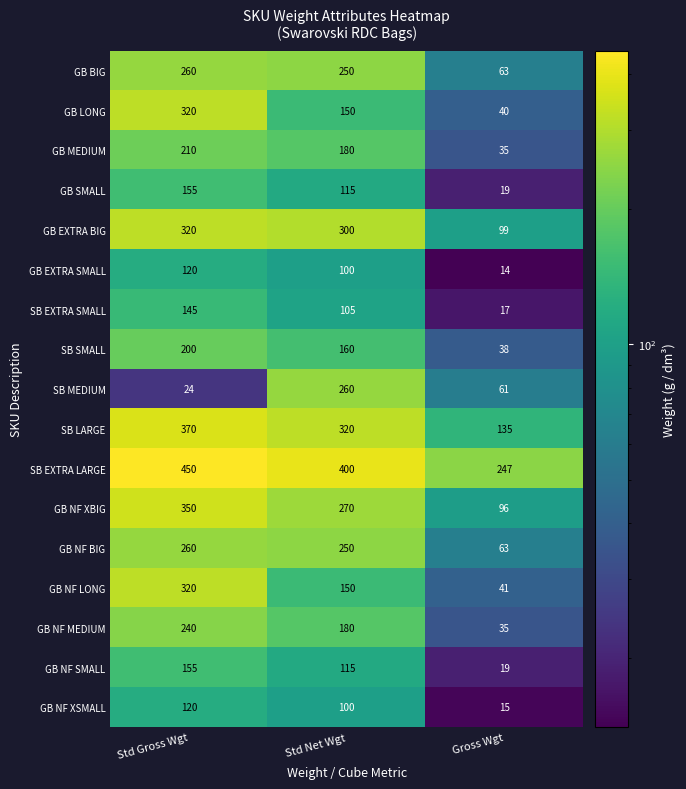

What is the sum of the SB EXTRA LARGE values at Std Gross Wgt and Gross Wgt?

697